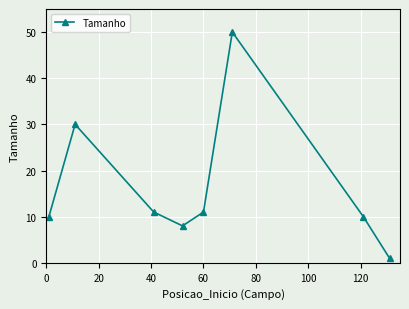

Reading left to right, what are all the values shown in this chart?

10	30	11	8	11	50	10	1